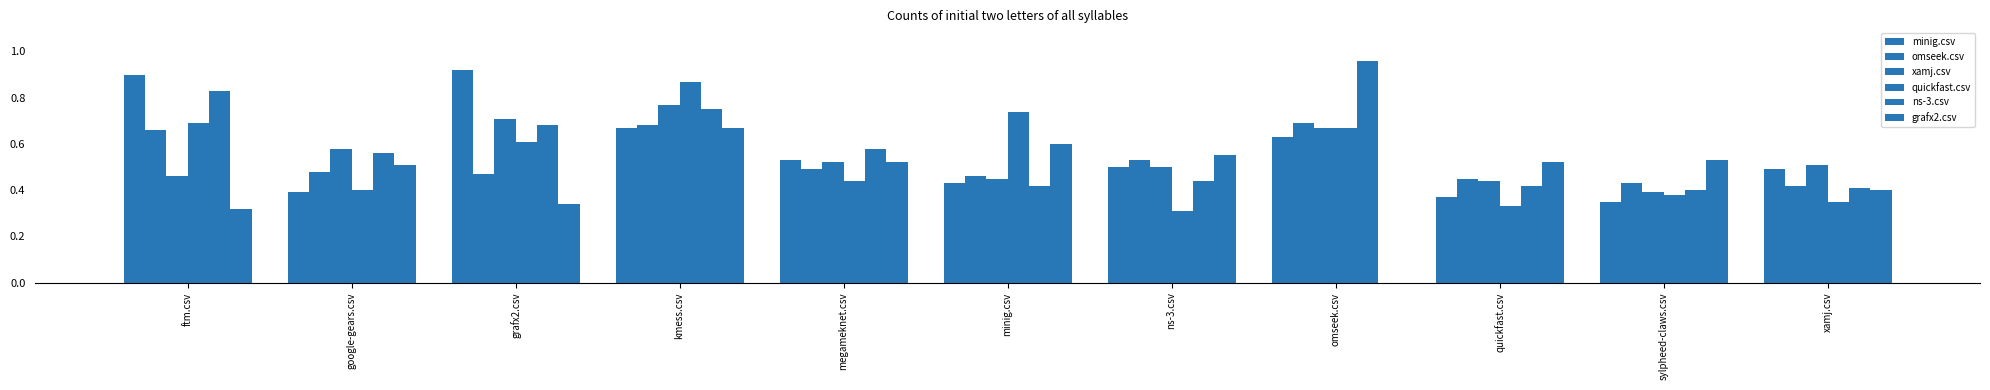

Does the chart contain stacked bars?

No